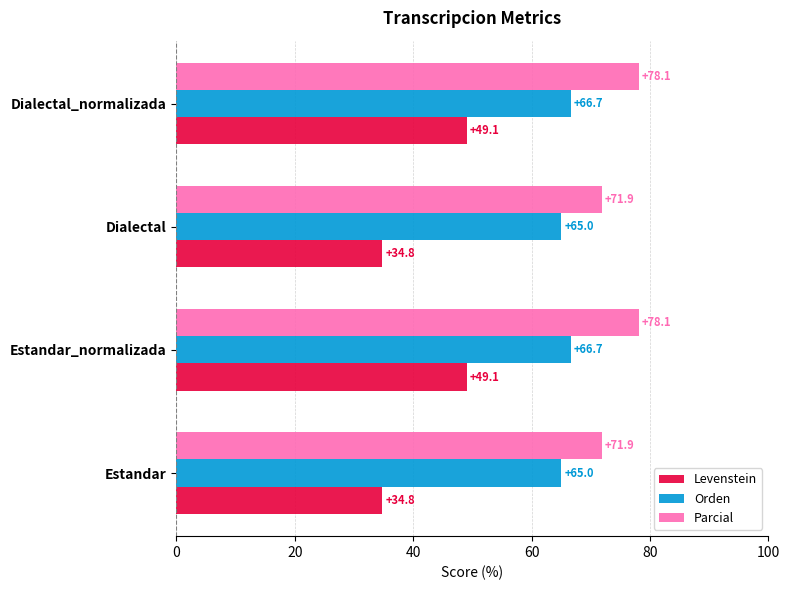

What is the difference between the maximum and second lowest values in the Levenstein series?

14.3